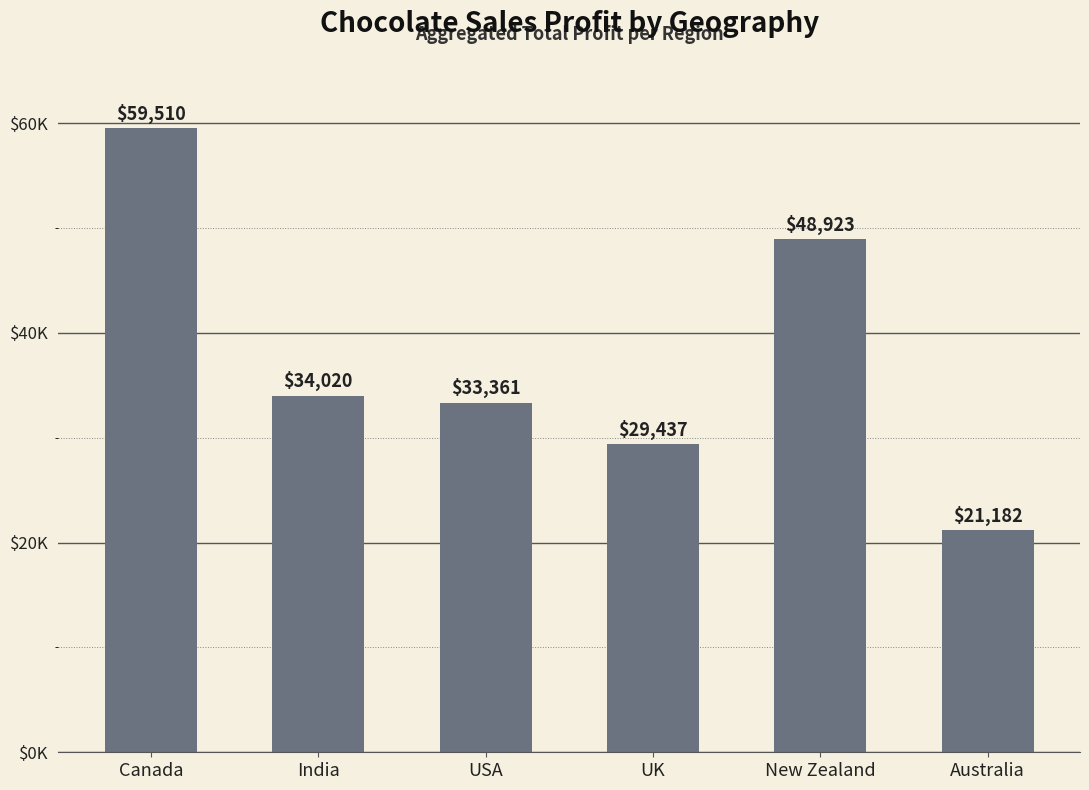

Which label corresponds to the largest value in the chart?

Canada